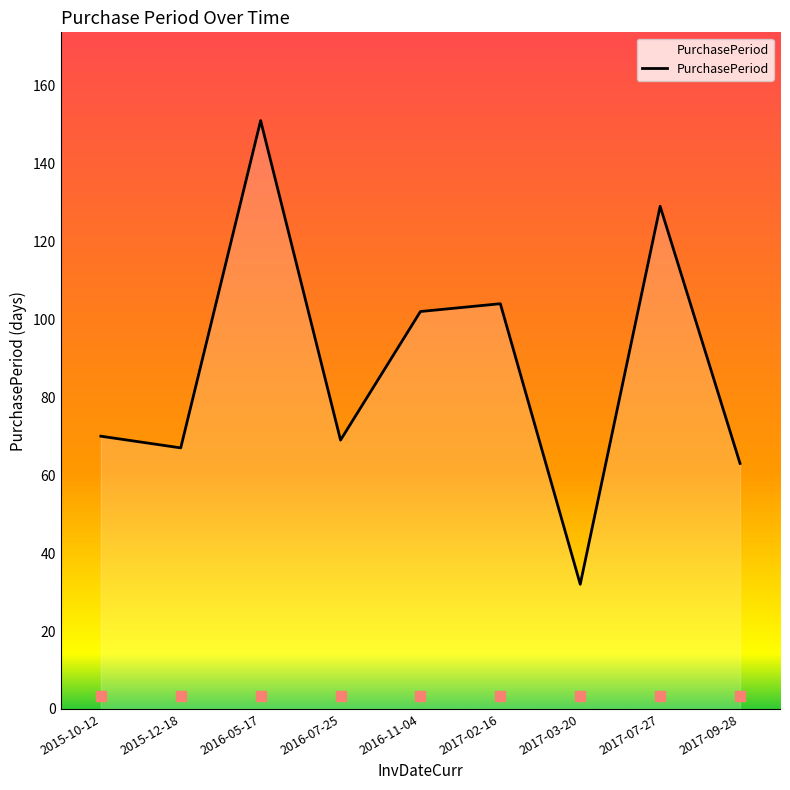

What is the ratio of the value at 2016-11-04 to the value at 2017-07-27?

0.8